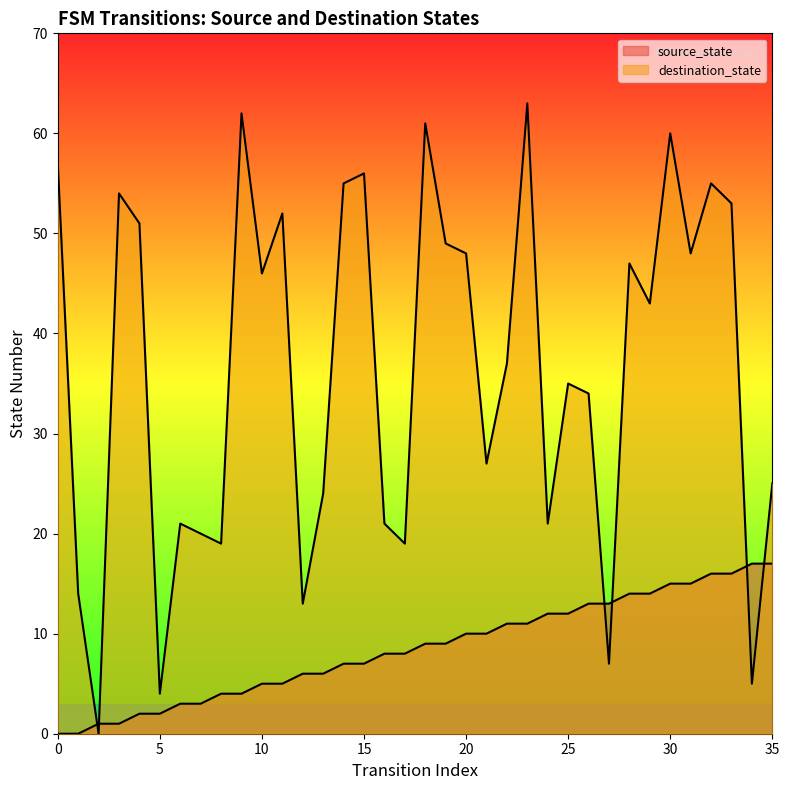

What are all the series names shown in the legend?

source_state, destination_state